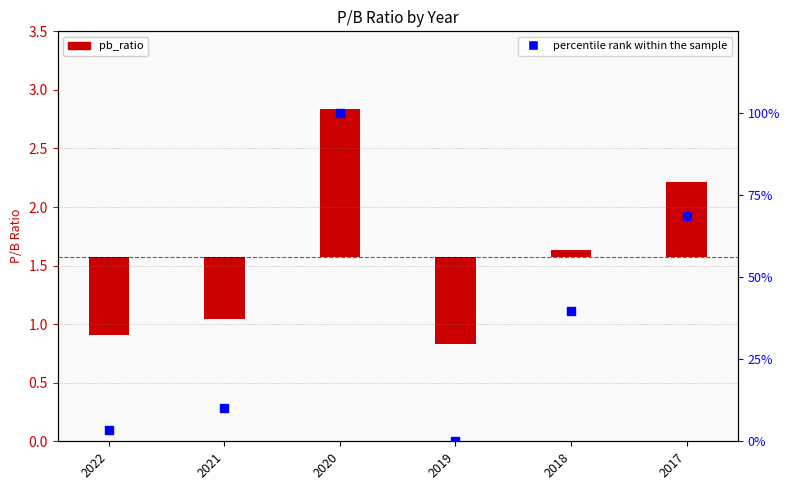

Which series has the largest total across all categories?

percentile rank within the sample